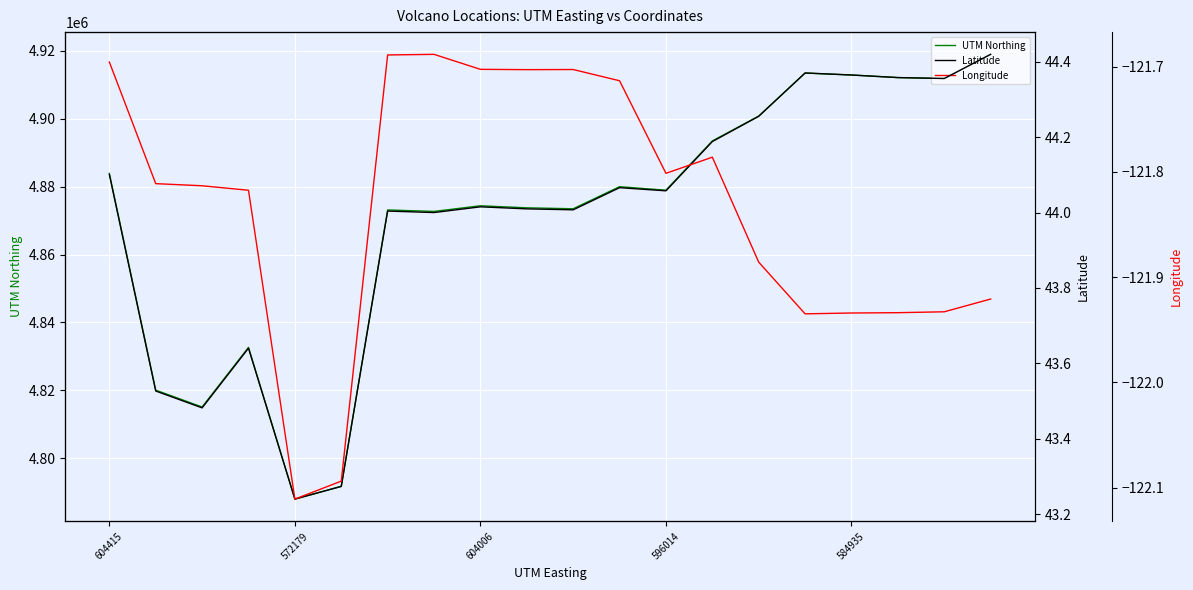

How many interior local peaks does the UTM Northing series have?

5